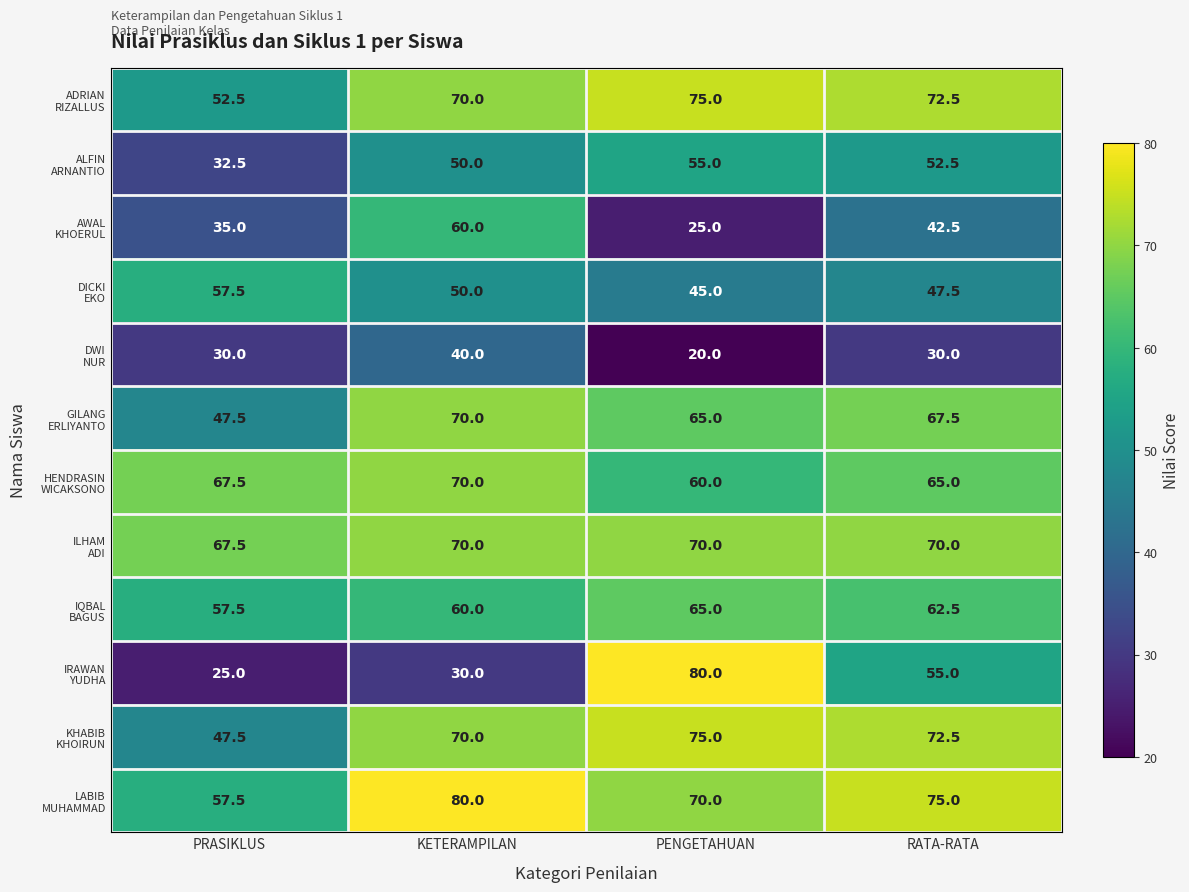

What is the difference between the highest and lowest values at RATA-RATA?

45.0